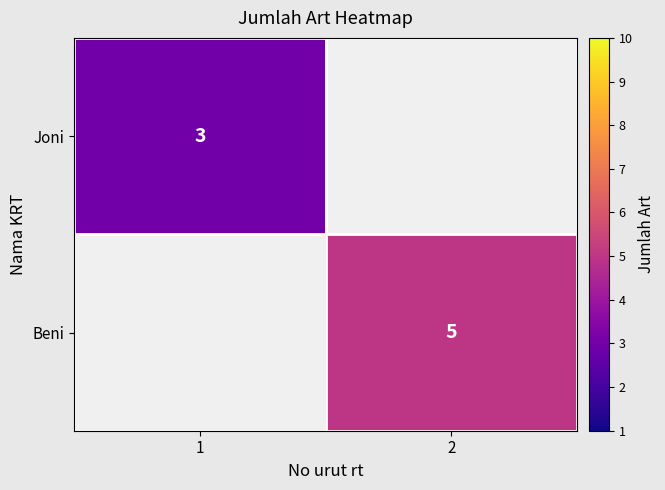

The value of Joni at 1 is 2.1. True or false?

False